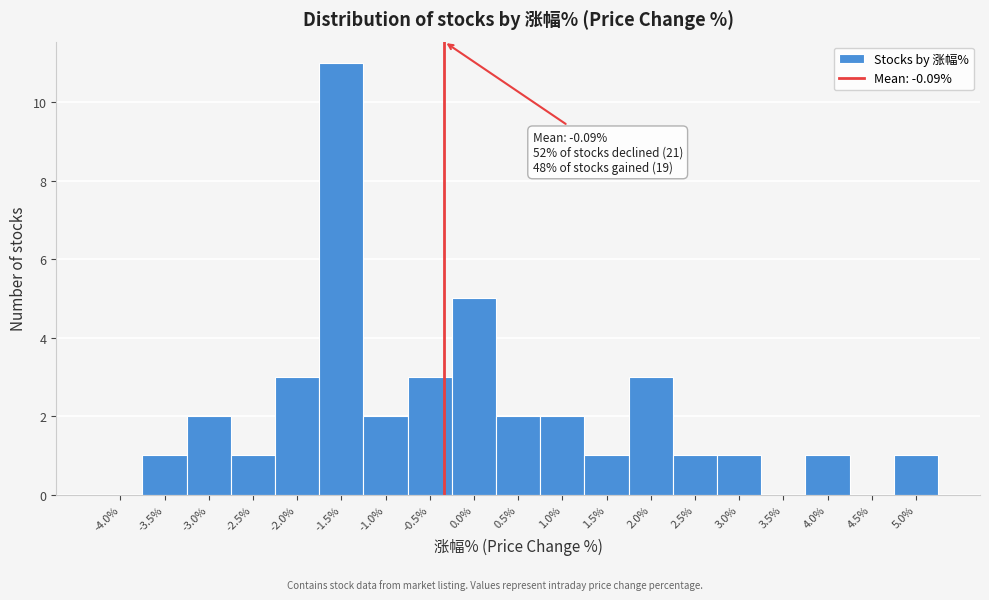

Reading right to left, what are all the values shown in this chart?

5.0%=1	4.5%=0	4.0%=1	3.5%=0	3.0%=1	2.5%=1	2.0%=3	1.5%=1	1.0%=2	0.5%=2	0.0%=5	-0.5%=3	-1.0%=2	-1.5%=11	-2.0%=3	-2.5%=1	-3.0%=2	-3.5%=1	-4.0%=0